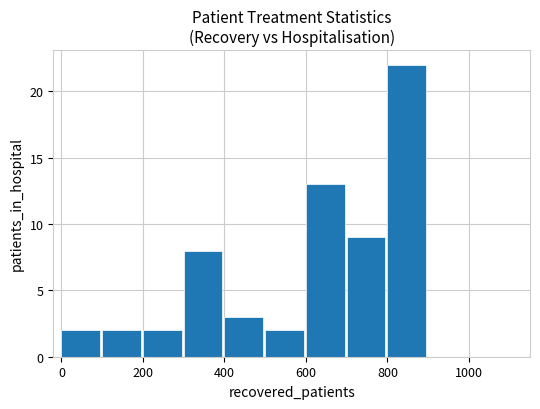

What is the maximum value shown in the chart?

22